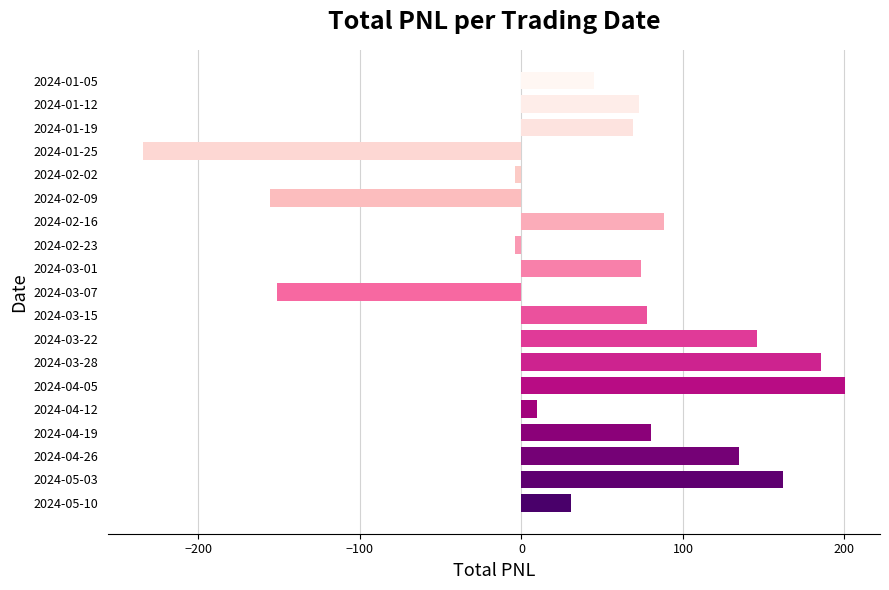

What is the ratio of the value at 2024-01-19 to the value at 2024-04-19?

0.9